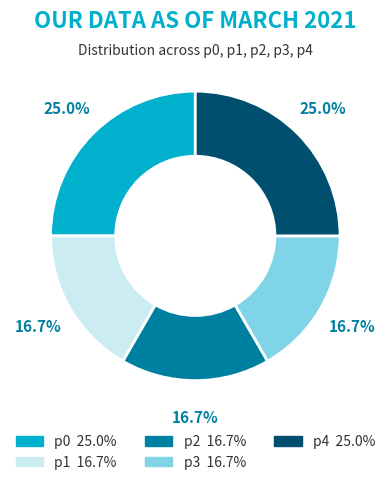

Approximately how many times larger is the value at p0 compared to p4?

1.0